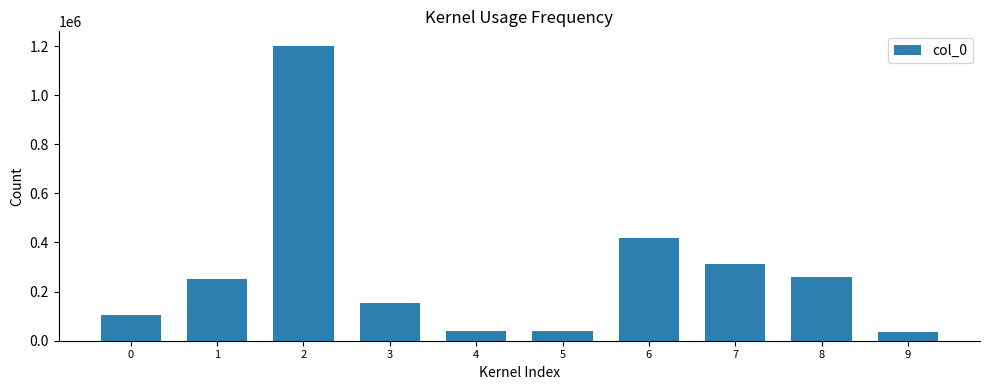

Which has a higher value, 7 or 8?

7